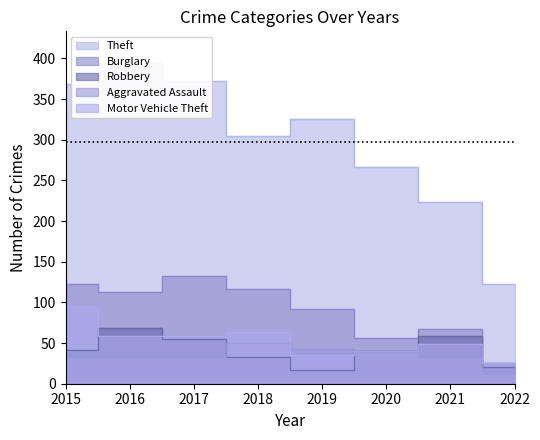

At which label does Aggravated Assault reach its peak?

2018